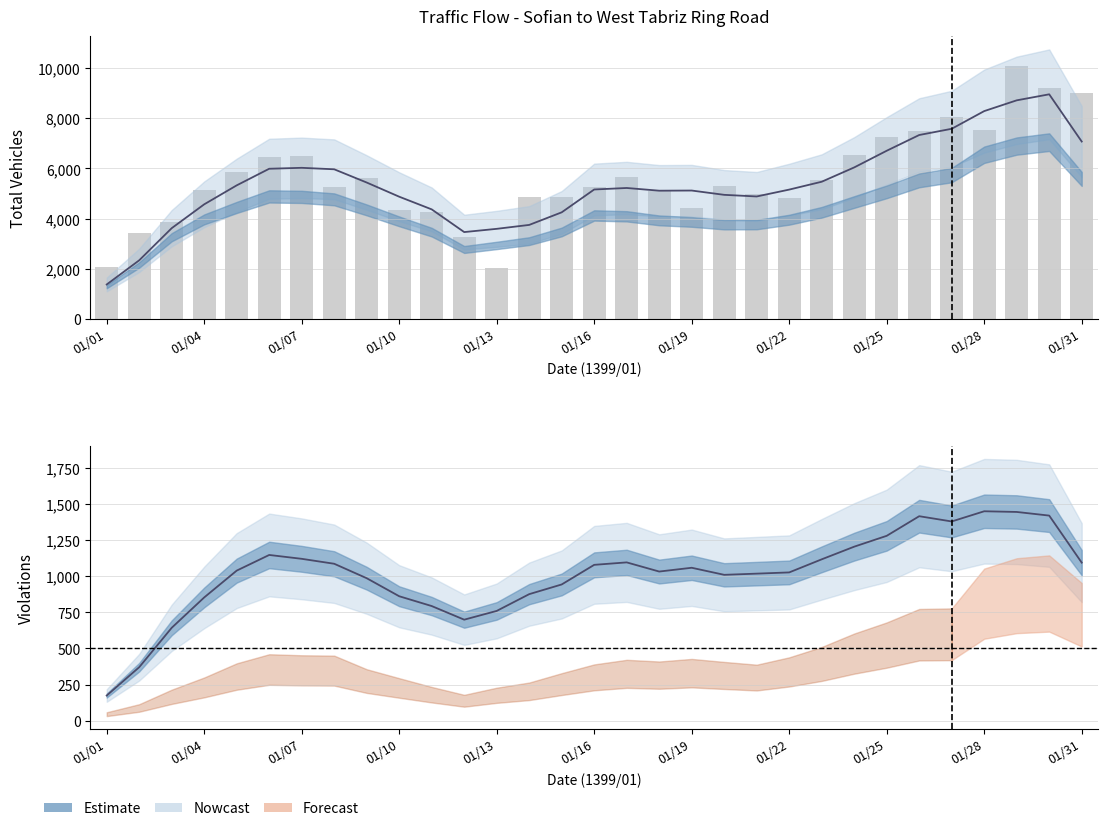

Read the total_smooth value at 19.

4945.5